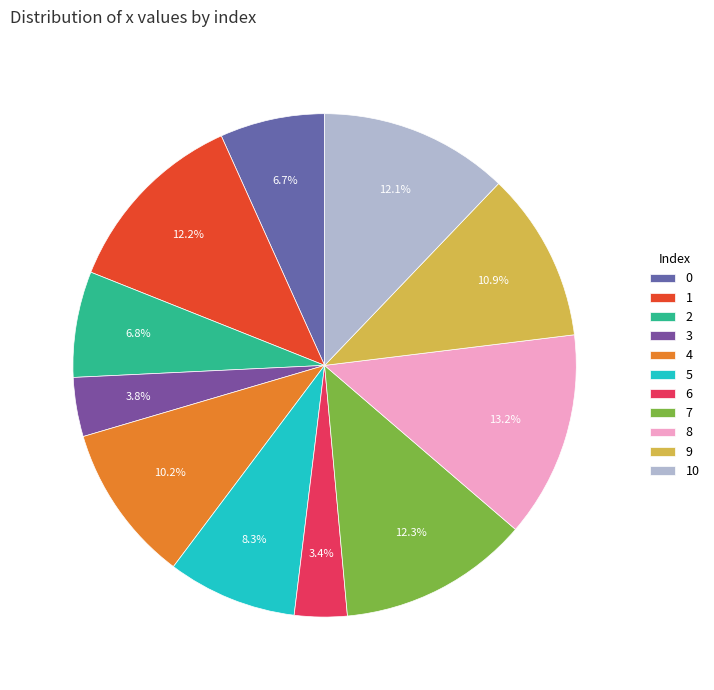

The 7 slice represents 12% of the pie. True or false?

True